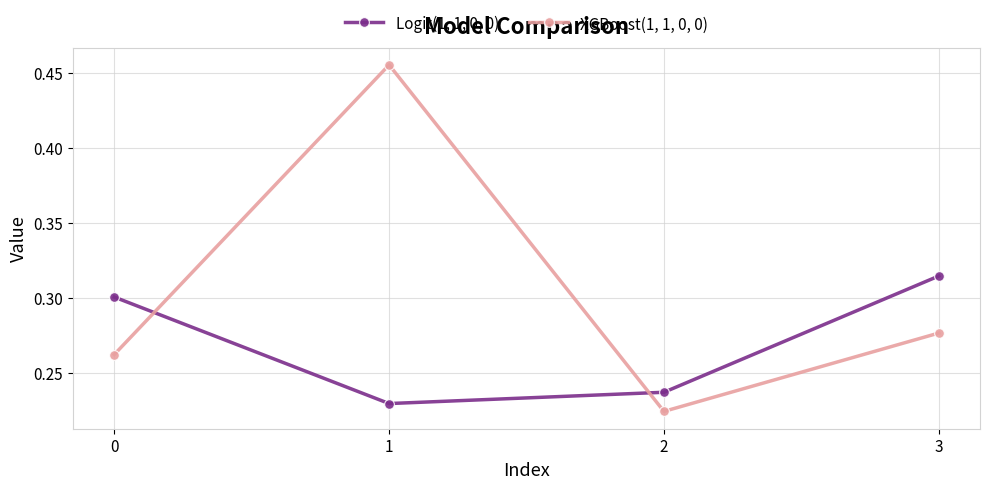

At how many categories does at least one series exceed 0?

4